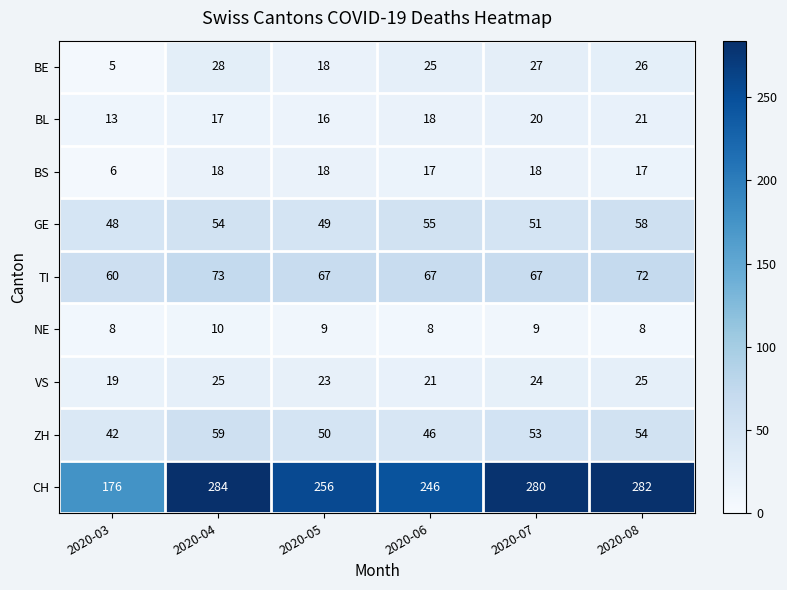

At 2020-07, list the series in order from largest to smallest.

CH, TI, ZH, GE, BE, VS, BL, BS, NE